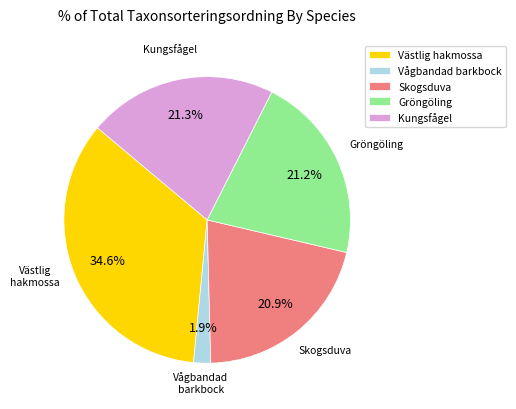

Does Skogsduva account for over 50% of the chart?

No